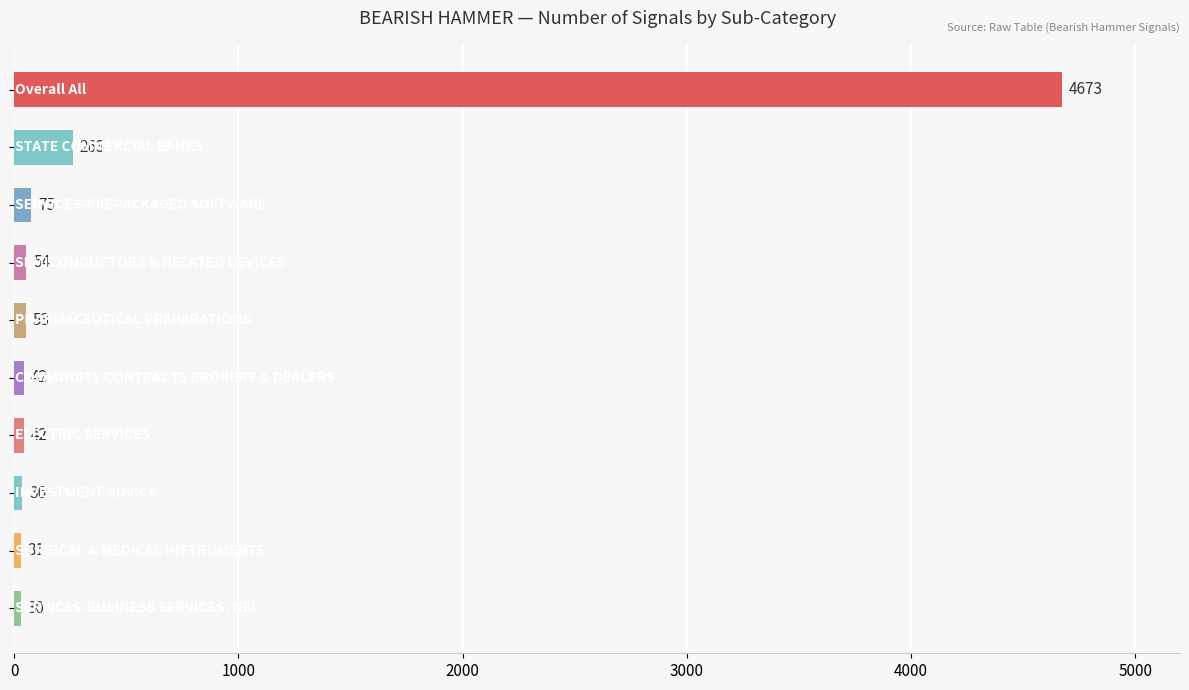

How many data points are less than 53?

5